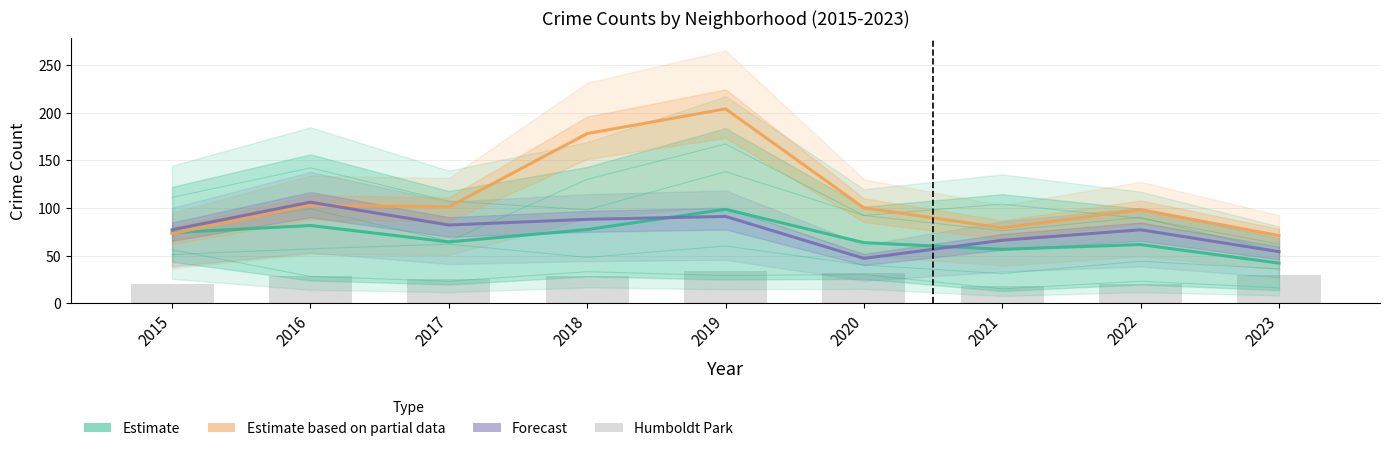

Reading right to left, extract all data points from this chart.

Estimate: 2023=42.0	2022=61.5	2021=56.5	2020=63.5	2019=98.5	2018=77.2	2017=64.2	2016=81.5	2015=74.0
Estimate based on partial data: 2023=71.0	2022=98.0	2021=79.0	2020=100.0	2019=204.0	2018=178.0	2017=101.0	2016=103.0	2015=73.0
Forecast: 2023=54.0	2022=77.0	2021=66.0	2020=47.0	2019=91.0	2018=88.0	2017=82.0	2016=106.0	2015=77.0
Humboldt Park: 2023=30.0	2022=20.0	2021=18.0	2020=32.0	2019=34.0	2018=28.0	2017=25.0	2016=28.0	2015=20.0